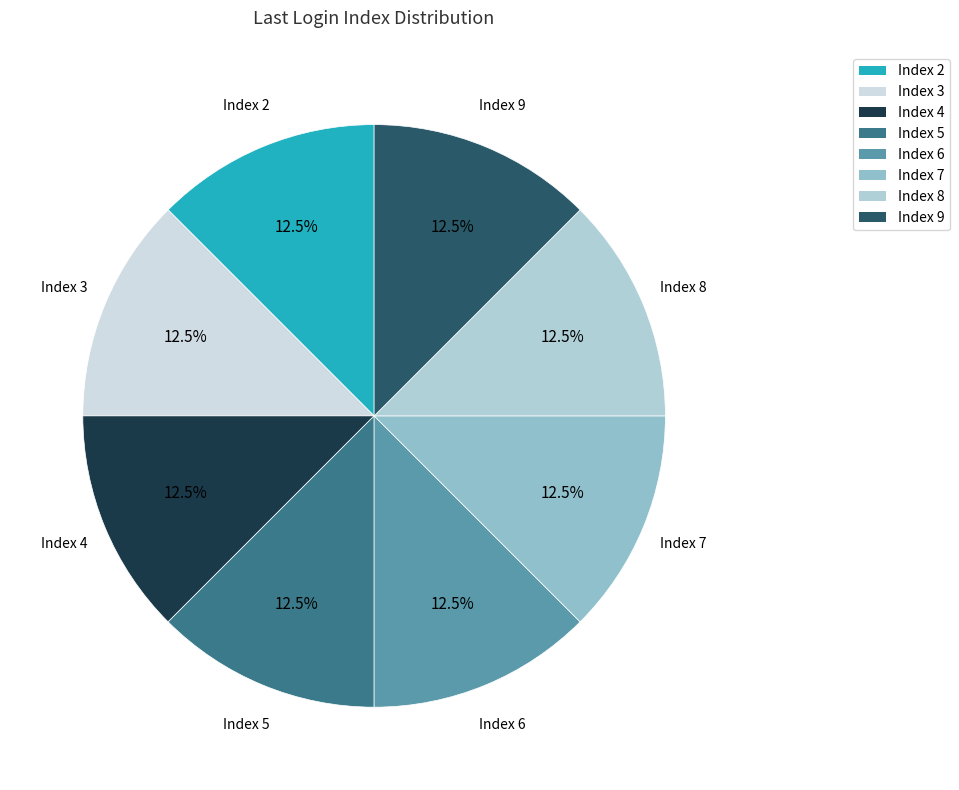

How many segments does this pie chart have?

8